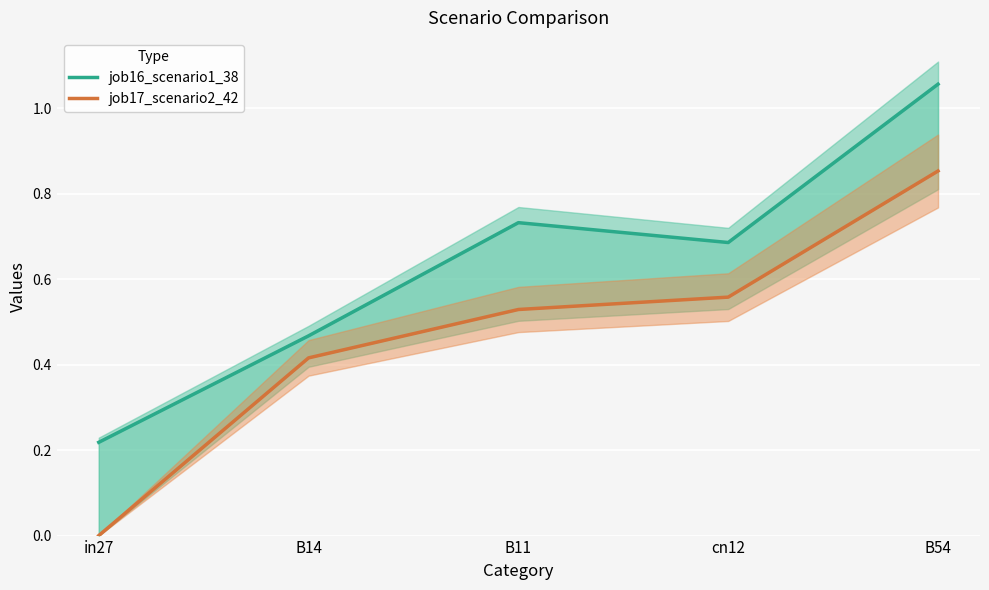

Reading left to right, transcribe all the data shown in this chart.

job16_scenario1_38: 0.2	0.5	0.7	0.7	1.1
job17_scenario2_42: 0.0	0.4	0.5	0.6	0.9